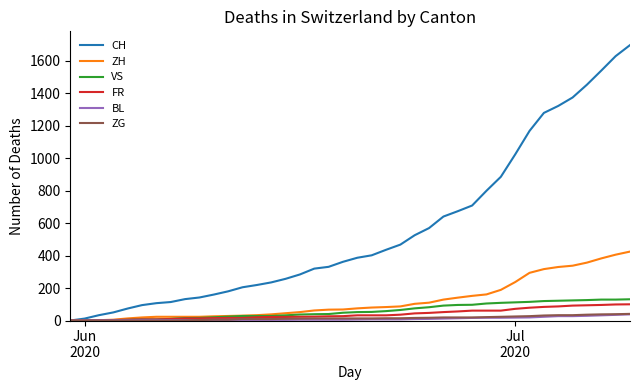

How many series are shown in this chart?

6